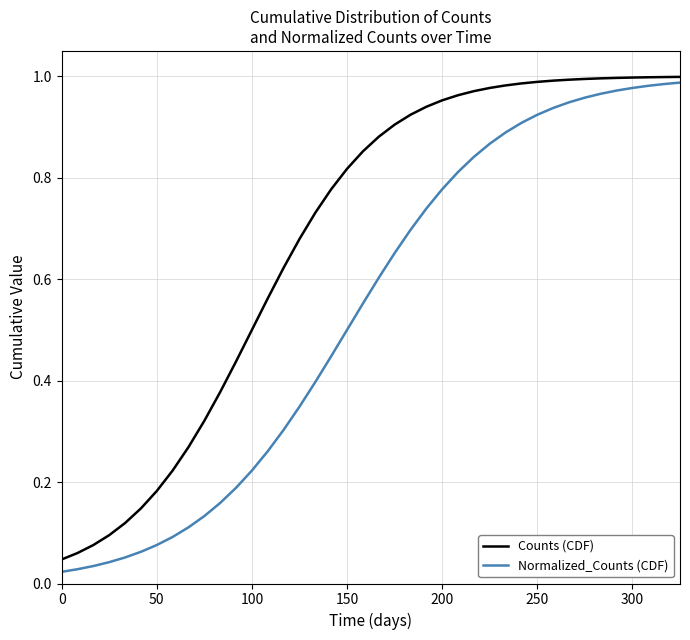

True or false: Counts (CDF) and Normalized_Counts (CDF) cross at least once.

False